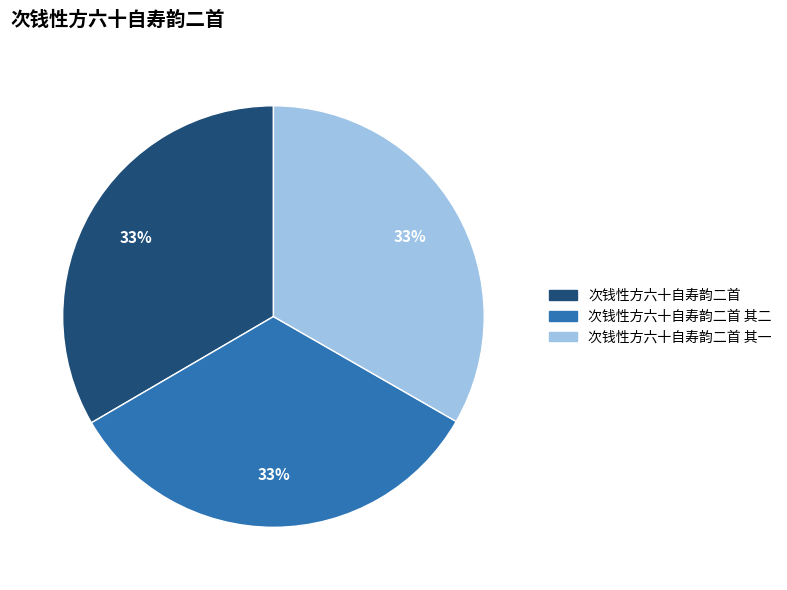

Combined, do 次钱性方六十自寿韵二首 and 次钱性方六十自寿韵二首 其一 account for over 50%?

Yes